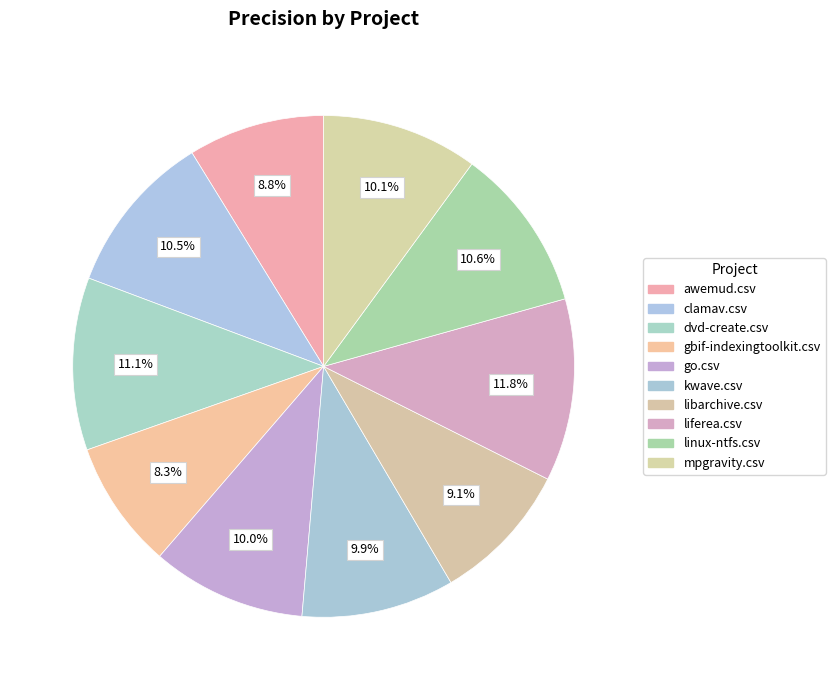

How many slices are in this pie chart?

10